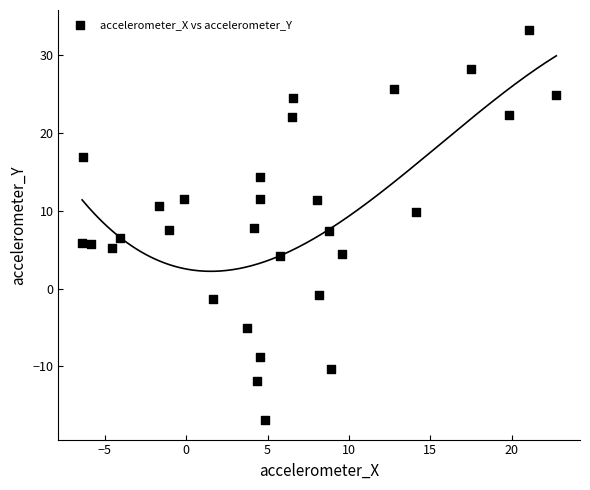

What is the range of X values (max minus min)?

29.1